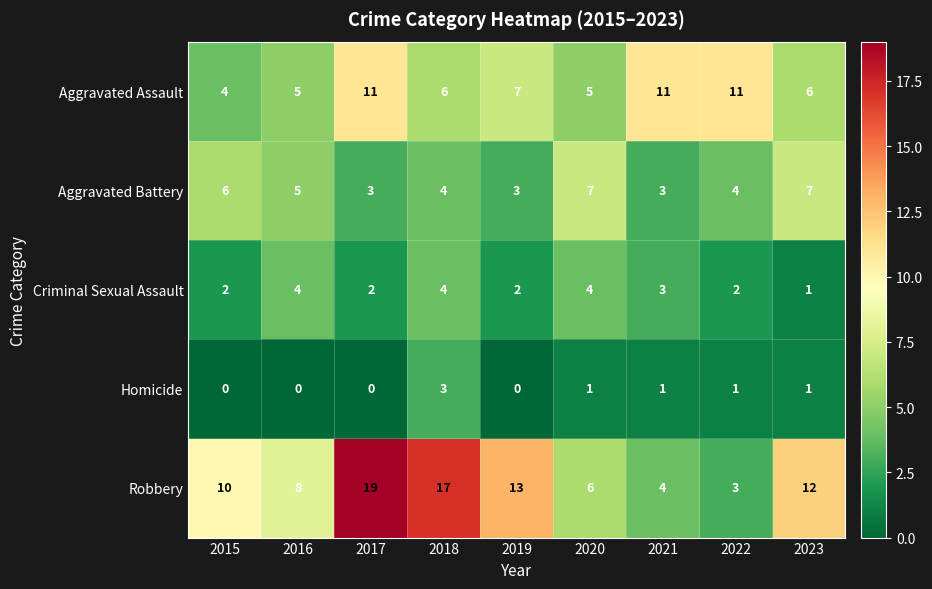

What is the sum of the Aggravated Assault values at 2019 and 2016?

12